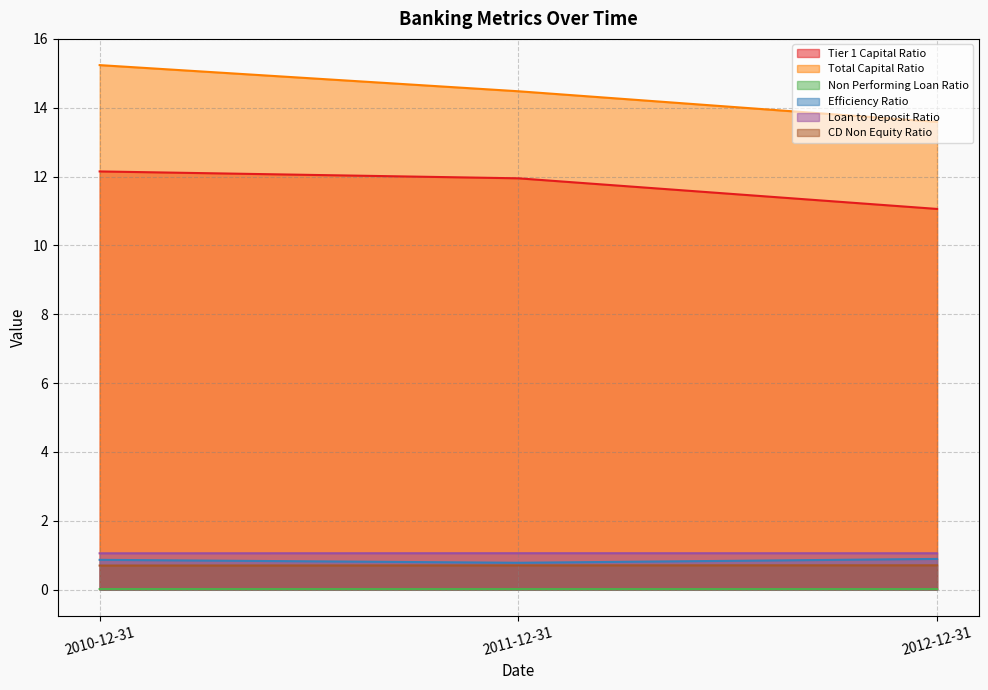

Between 2011-12-31 and 2012-12-31, which series saw the biggest shift?

Total Capital Ratio